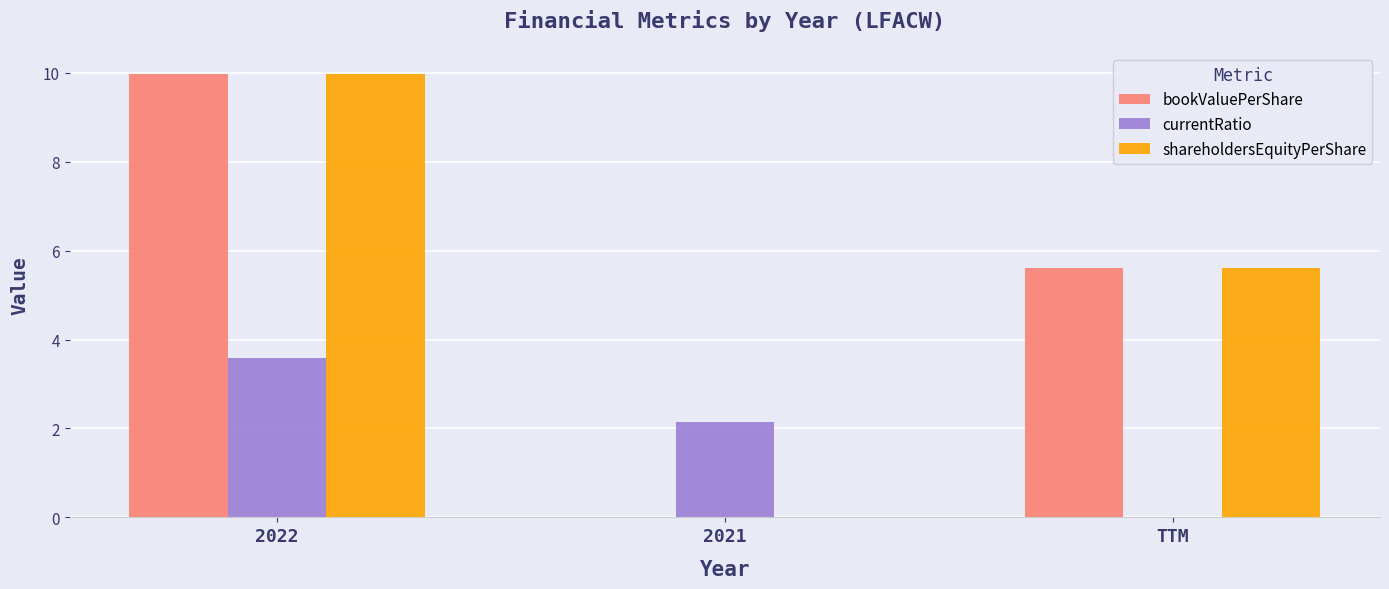

At which category is the sum across all series the highest?

2022